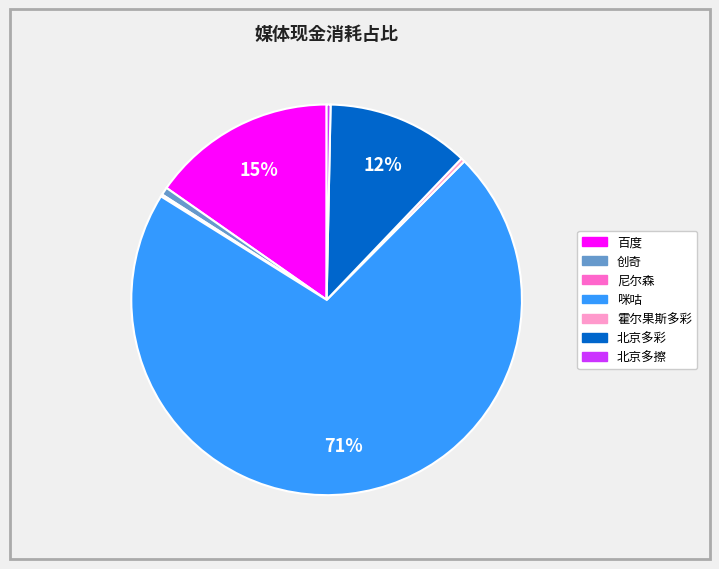

Which slice is the largest?

咪咕